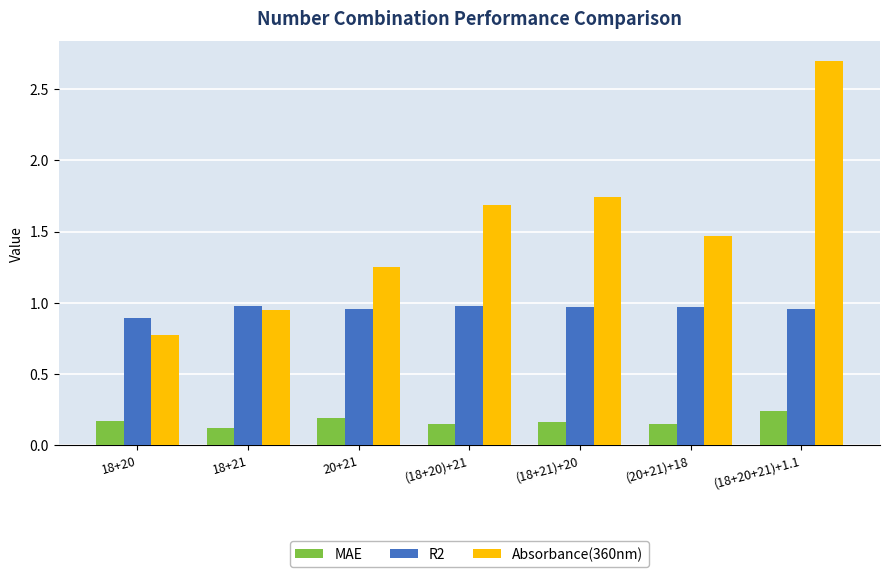

How many bars are there in each group?

3